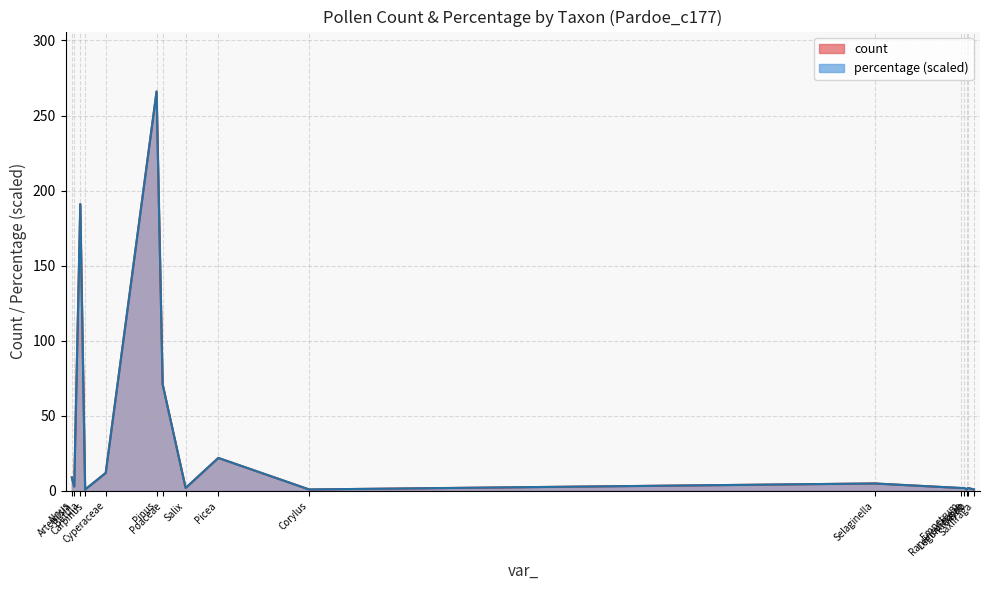

Is the value of count at Empetrum greater than the value of percentage at Corylus?

Yes